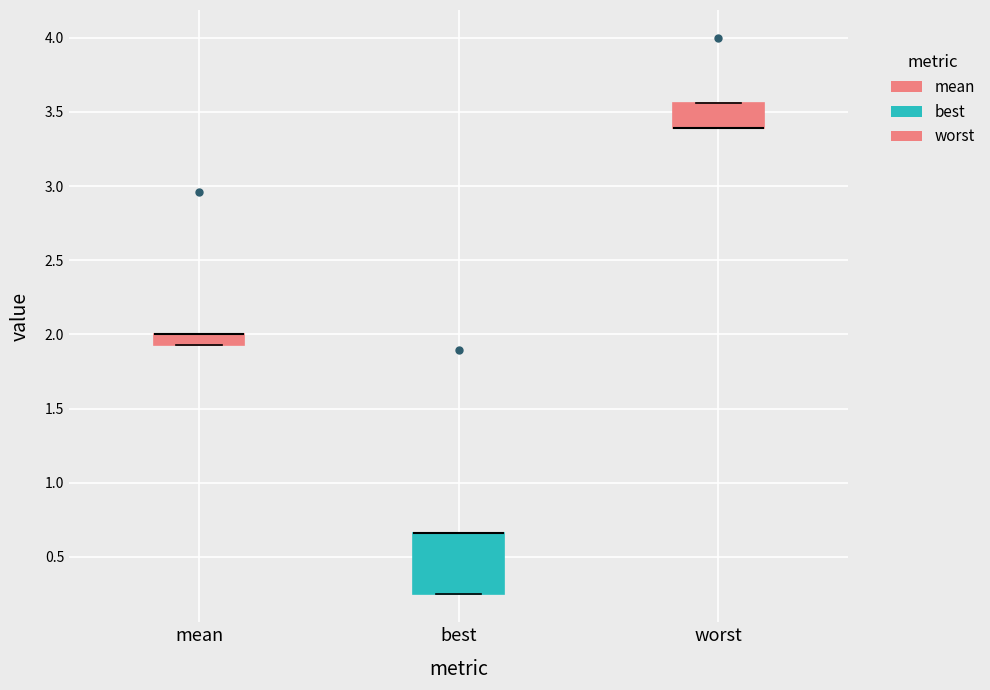

Where is the upper edge of the box for best on the y-axis? The values are not printed on the chart, so give them approximately, as read against the axis.

0.65